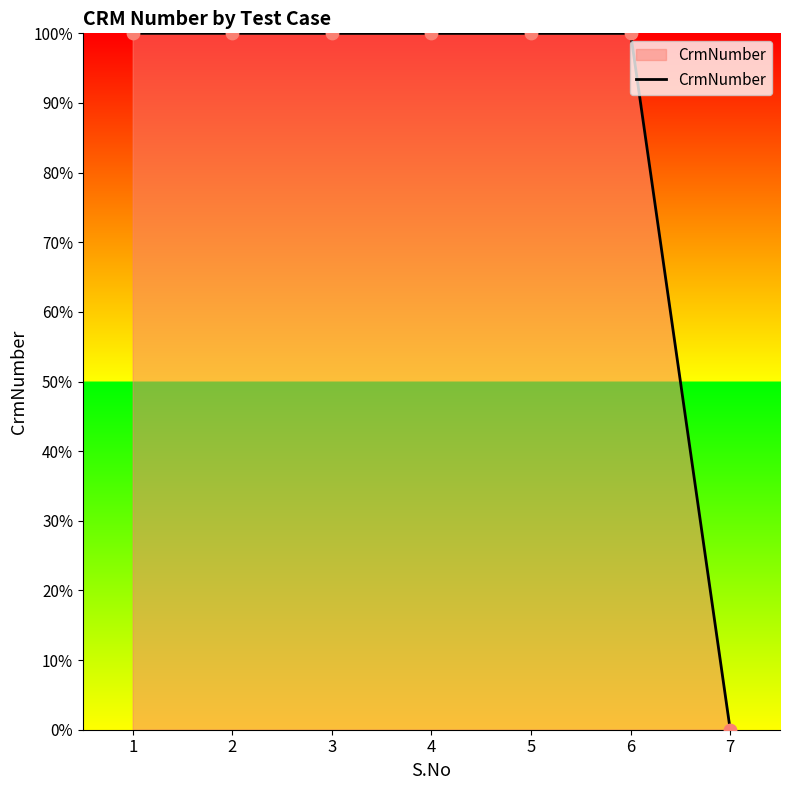

Approximately how many times larger is the value at 5 compared to 2?

1.0